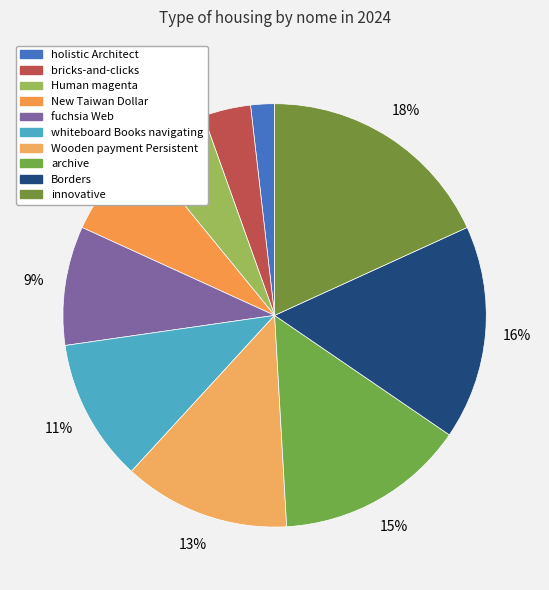

Is innovative the majority of the pie?

No